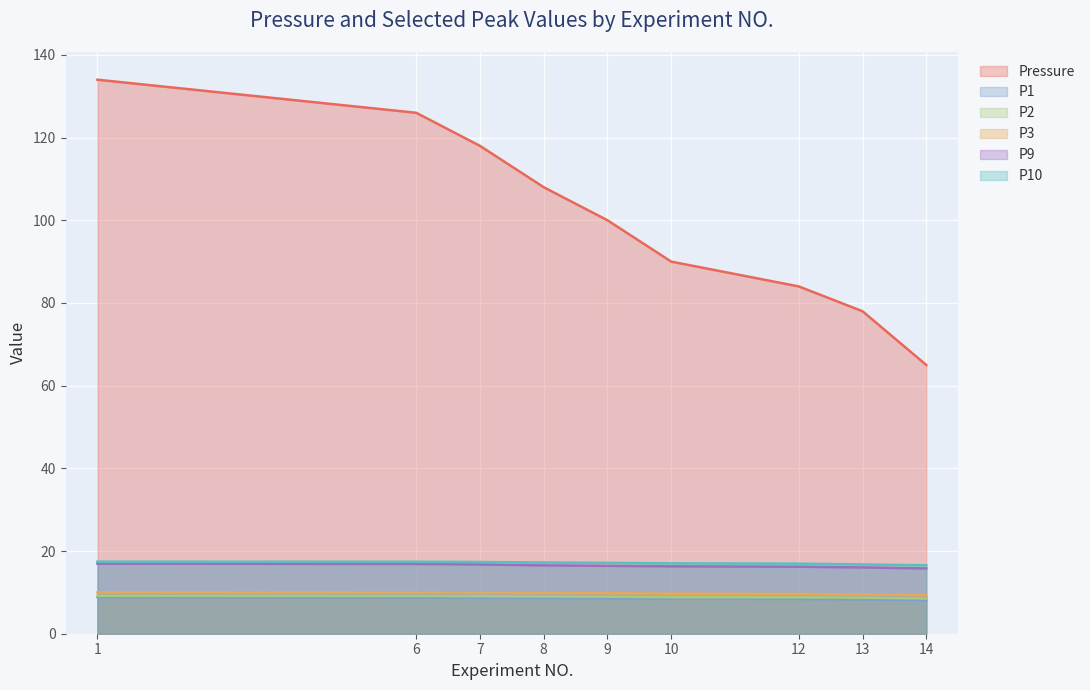

What are all the series names shown in the legend?

Pressure, P1, P2, P3, P9, P10